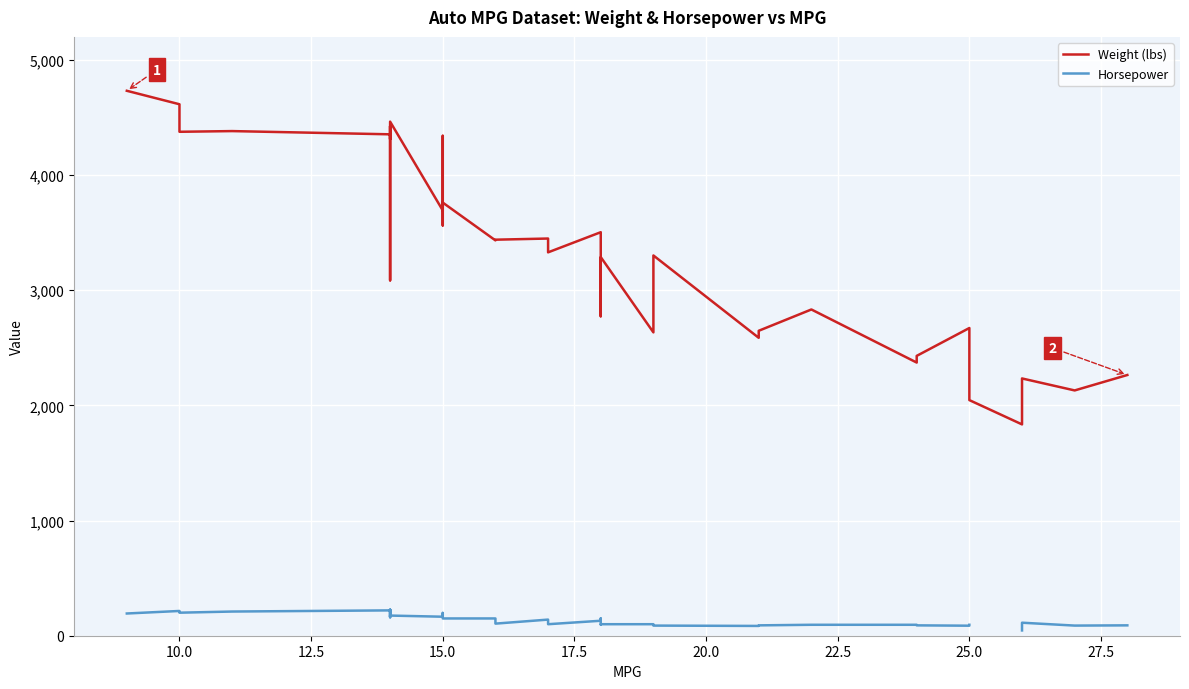

True or false: Horsepower and Weight (lbs) intersect in this chart.

False